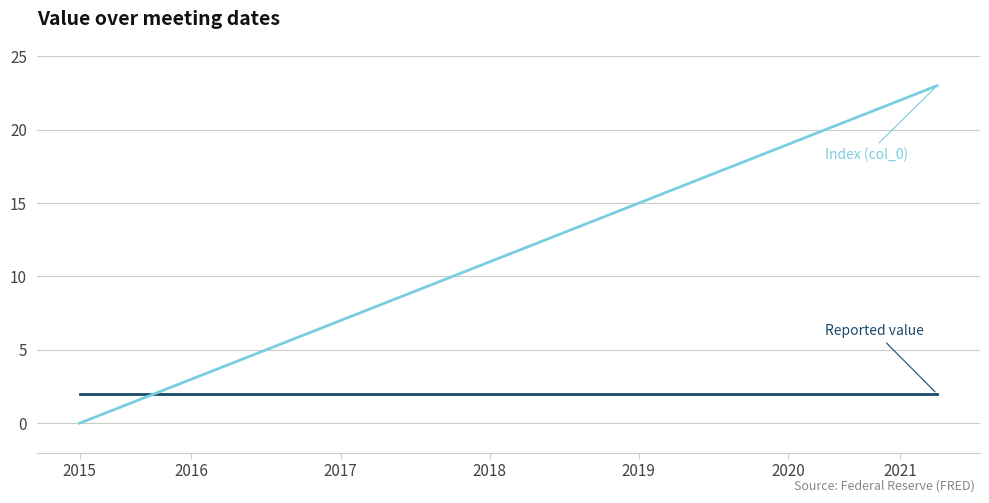

What is the greatest value displayed?

23